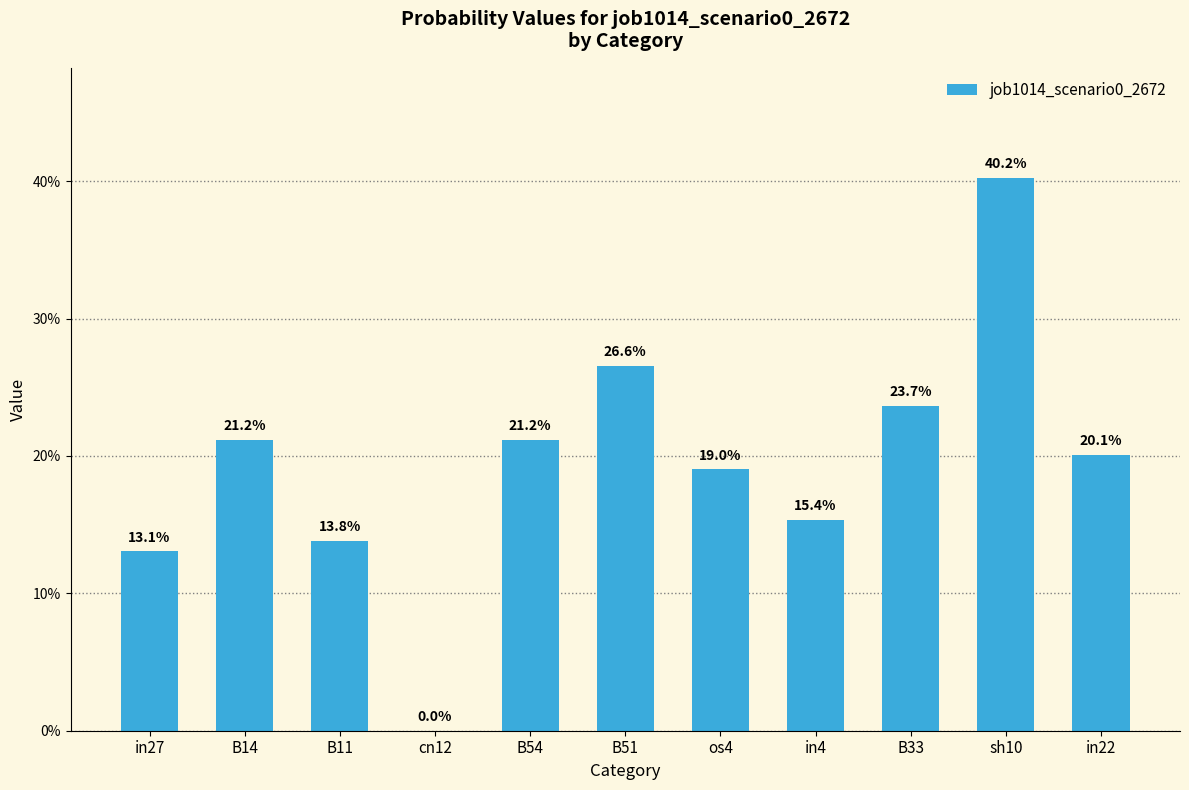

What is the greatest value displayed?

0.4